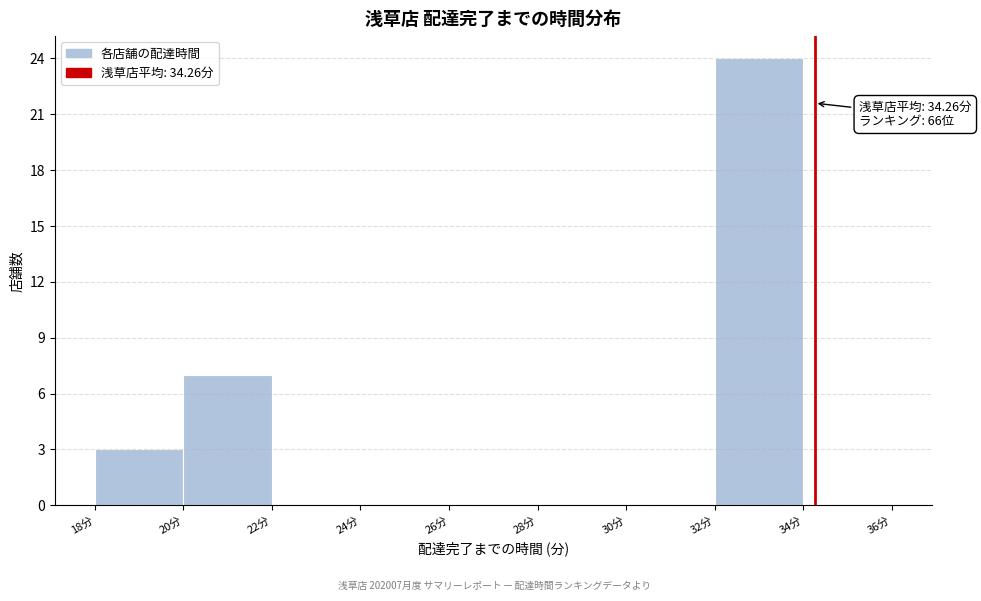

Over which range of the x-axis is the bar tallest?

32 to 34